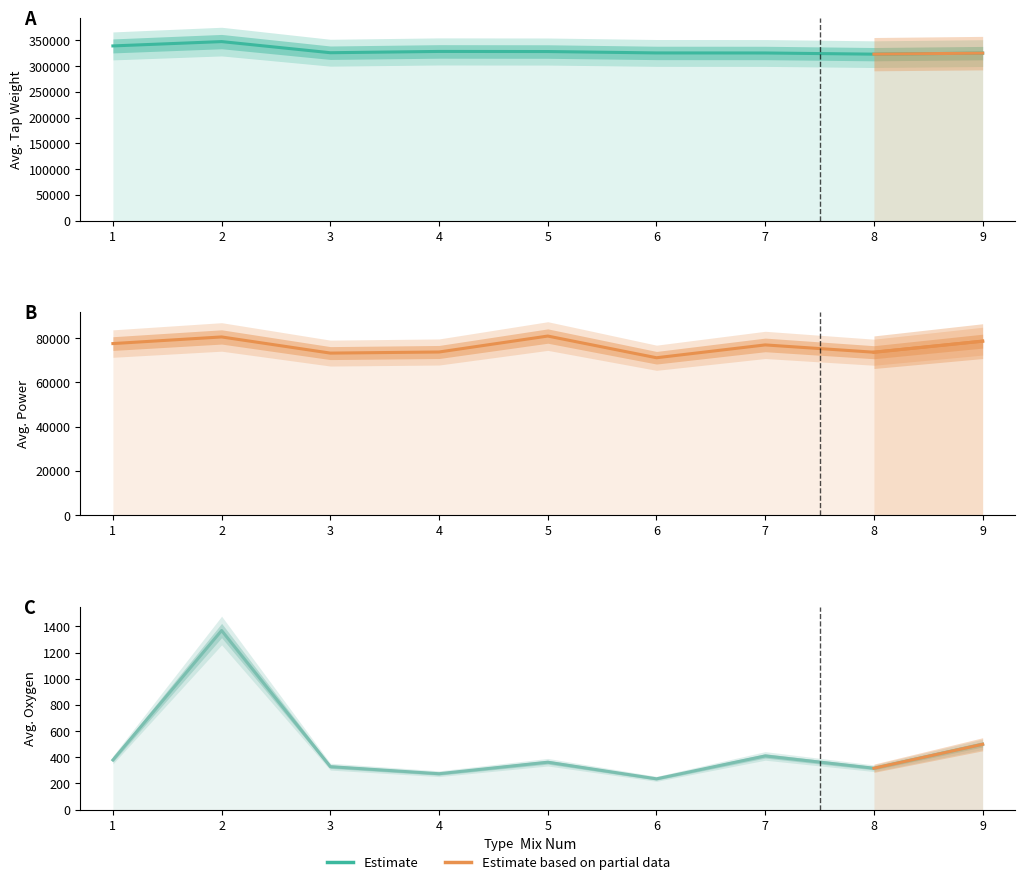

Read the Avg.TapWgt value at 7.

325600